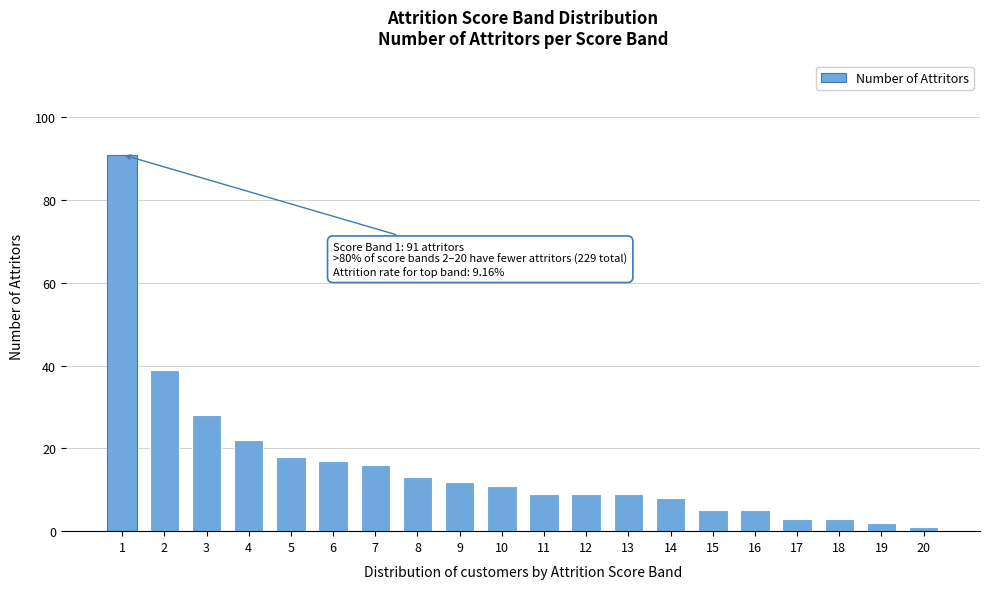

Reading right to left, extract all data points from this chart.

20=1	19=2	18=3	17=3	16=5	15=5	14=8	13=9	12=9	11=9	10=11	9=12	8=13	7=16	6=17	5=18	4=22	3=28	2=39	1=91